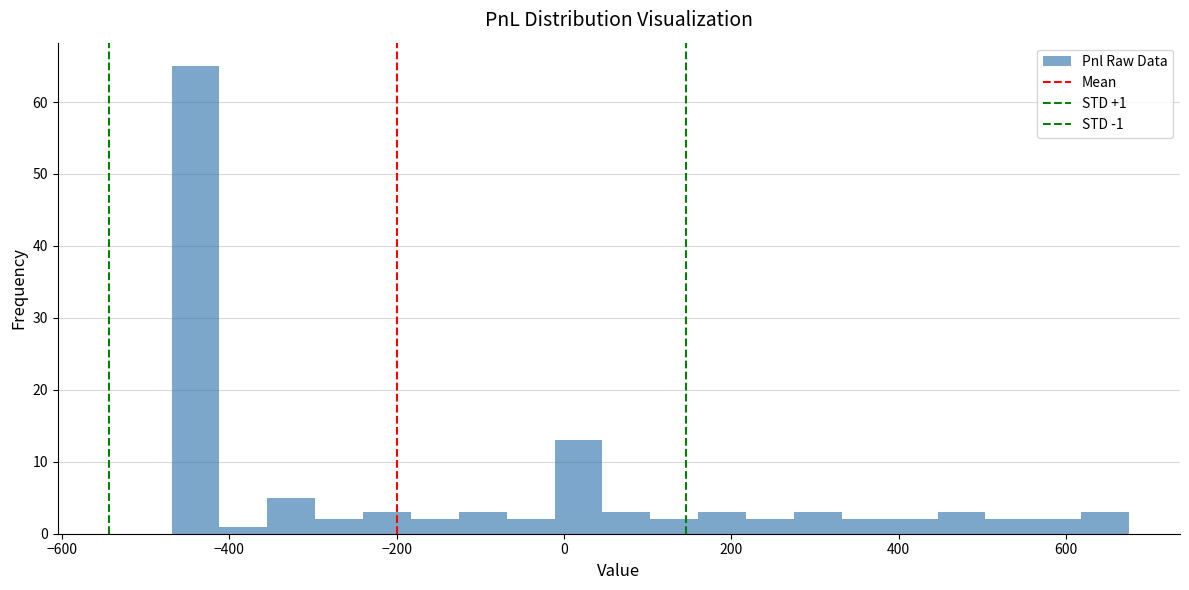

Around what value on the x-axis is the tallest bar? Give the approximate position of its centre, as read against the axis.

-440